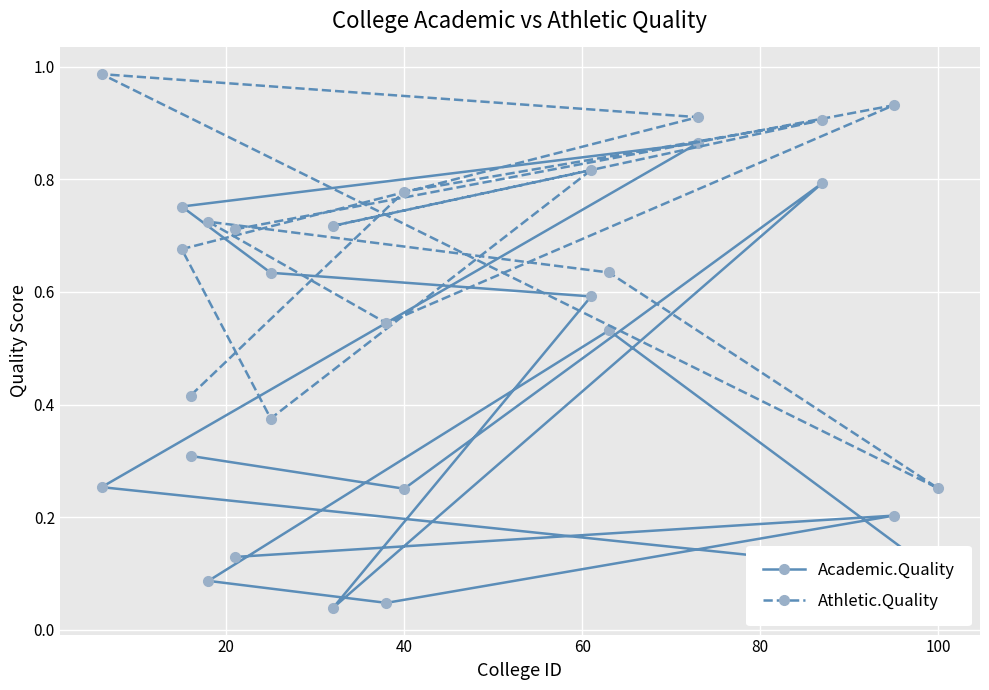

Reading left to right, transcribe all the data shown in this chart.

Academic.Quality: 0.1	0.2	0.0	0.1	0.5	0.1	0.3	0.9	0.8	0.6	0.6	0.0	0.8	0.3	0.3
Athletic.Quality: 0.7	0.9	0.5	0.7	0.6	0.3	1.0	0.9	0.7	0.4	0.8	0.7	0.9	0.8	0.4